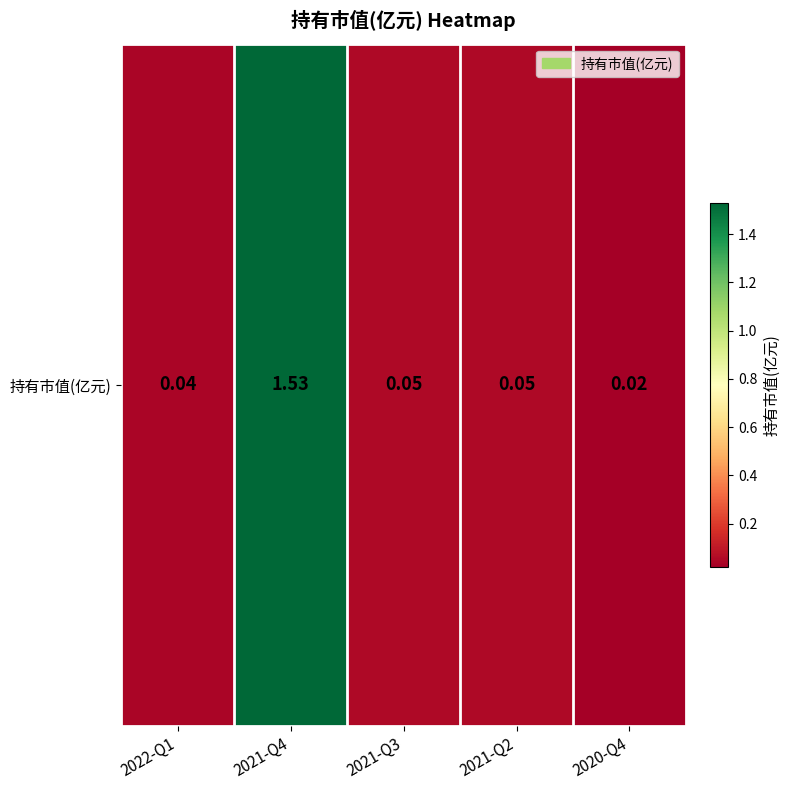

Is it true that the value at 2021-Q3 is 0.0?

False